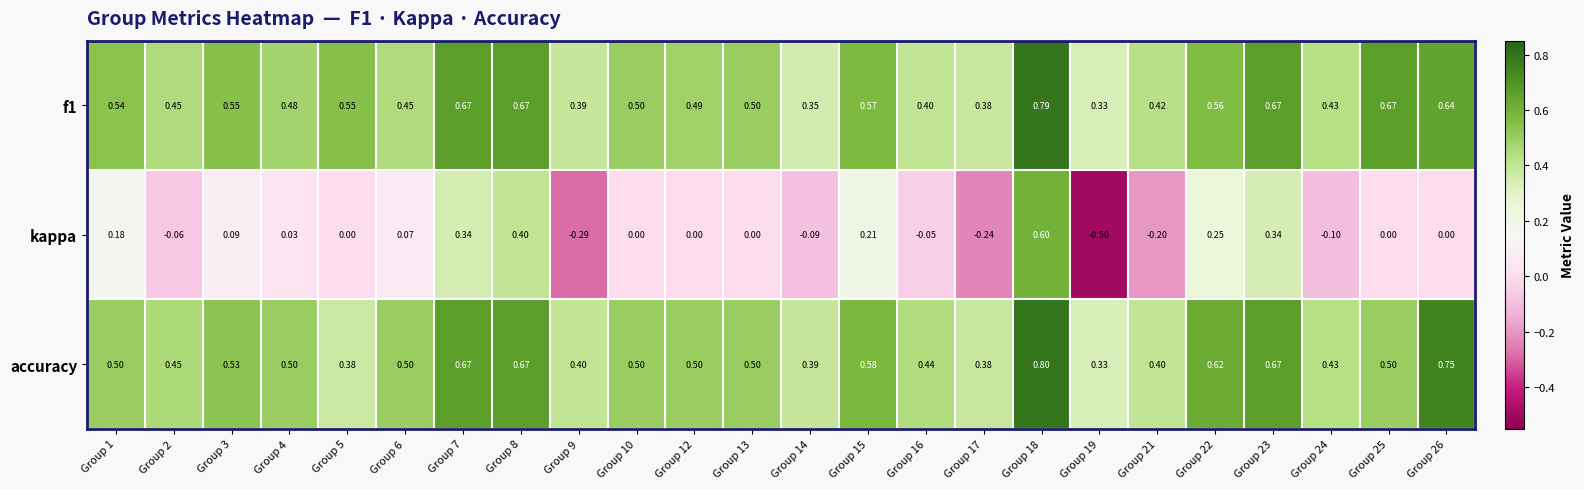

Is the value of f1 at Group 26 greater than the value of kappa at Group 16?

Yes